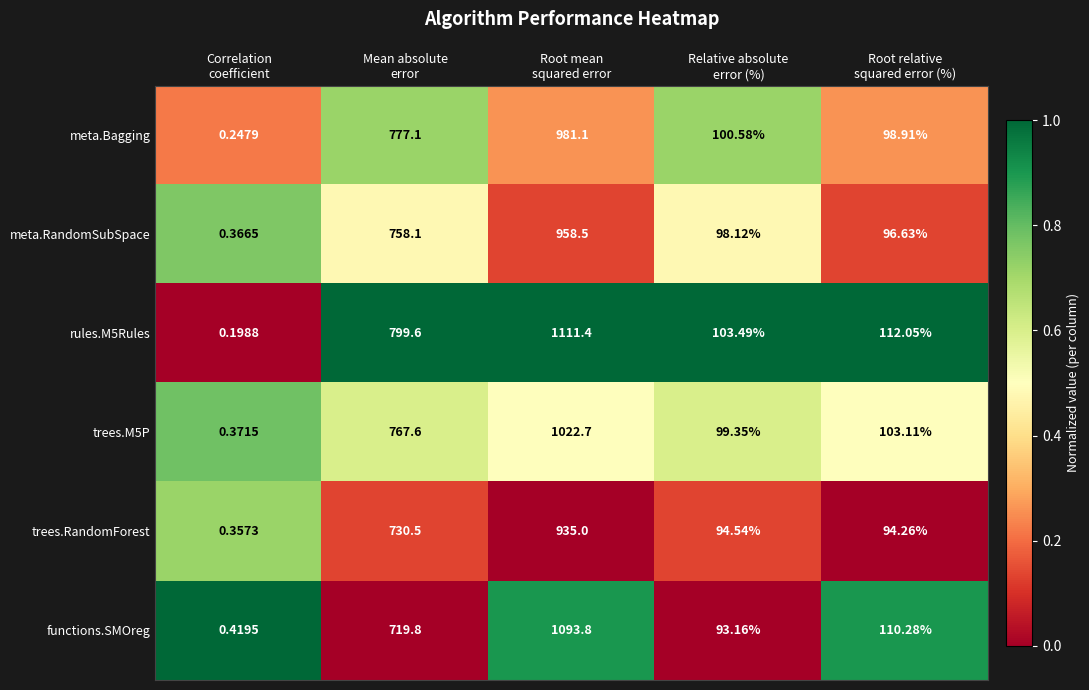

Between Correlation
coefficient and Mean absolute
error, which series saw the biggest shift?

rules.M5Rules